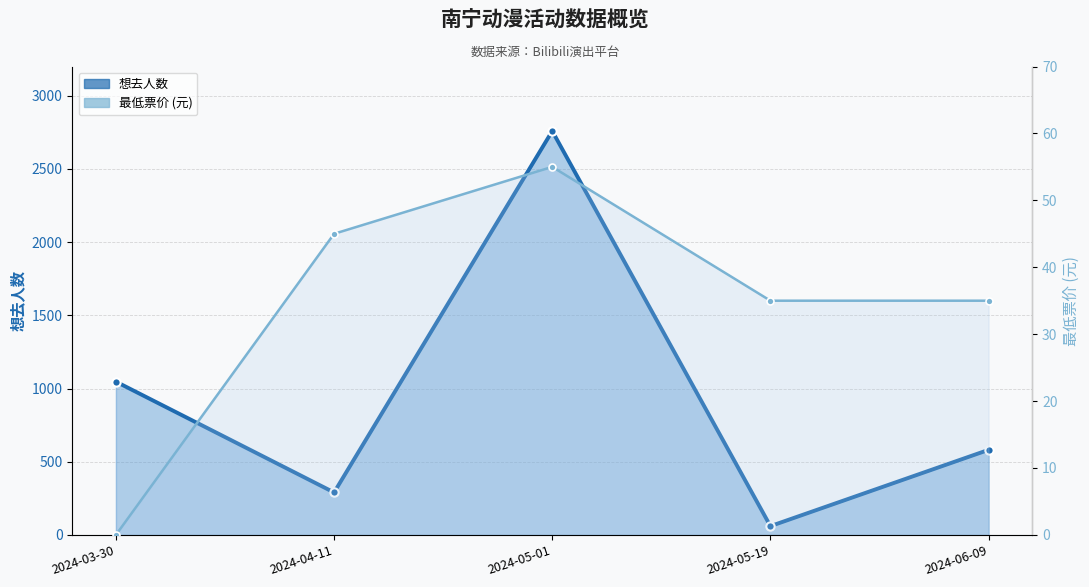

At which label does 想去人数 reach its peak?

2024-05-01